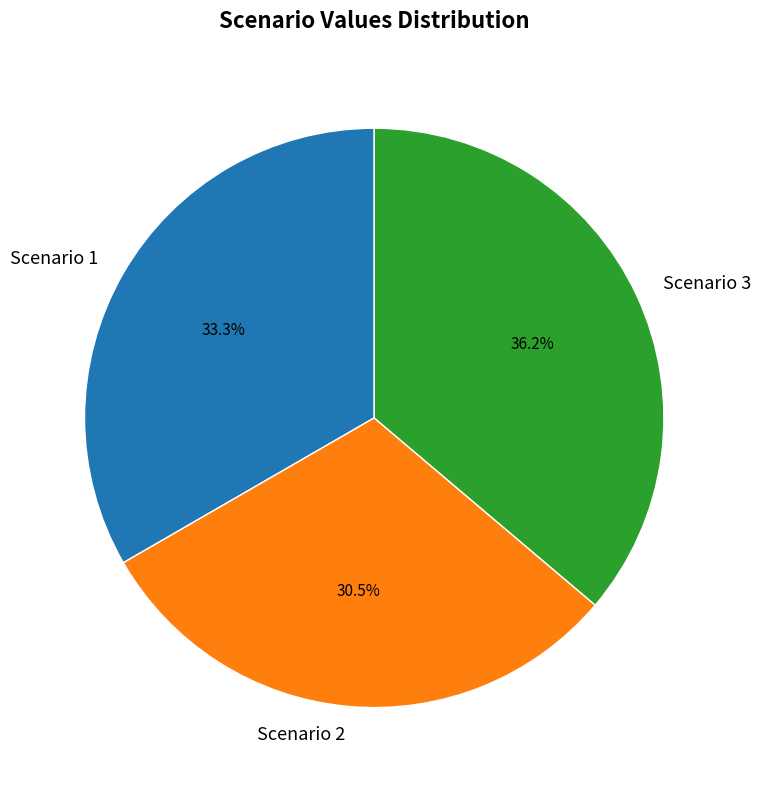

How many segments does this pie chart have?

3